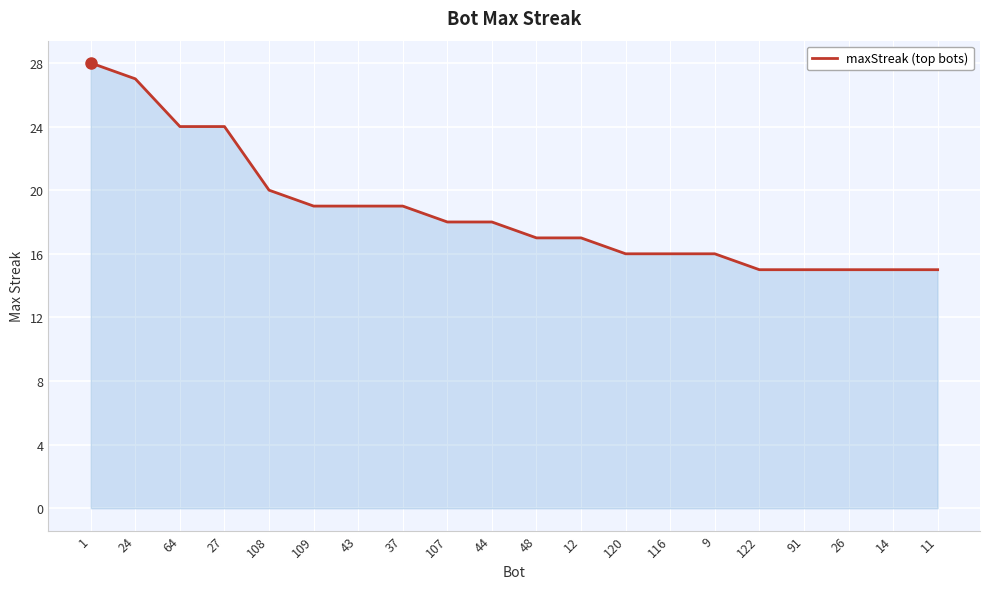

Reading left to right, extract all data points from this chart.

28	27	24	24	20	19	19	19	18	18	17	17	16	16	16	15	15	15	15	15